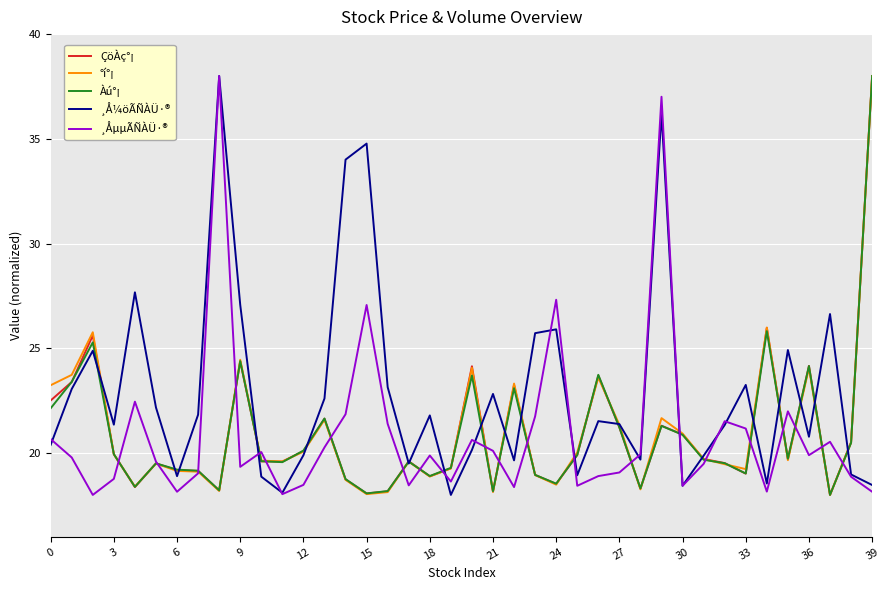

Which series has the largest total across all categories?

¸Å¼öÃÑÀÜ·®